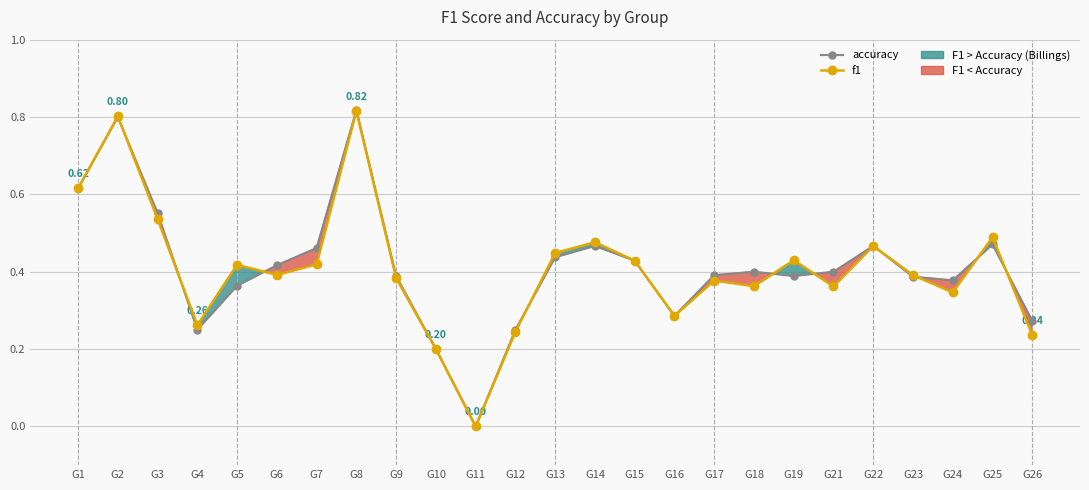

How many positive values does the accuracy series have?

24